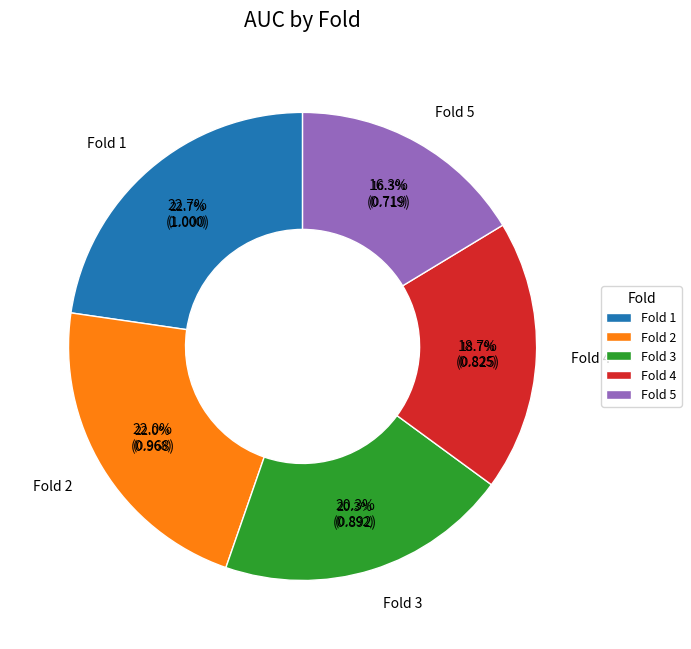

Which has a higher value, Fold 3 or Fold 2?

Fold 2